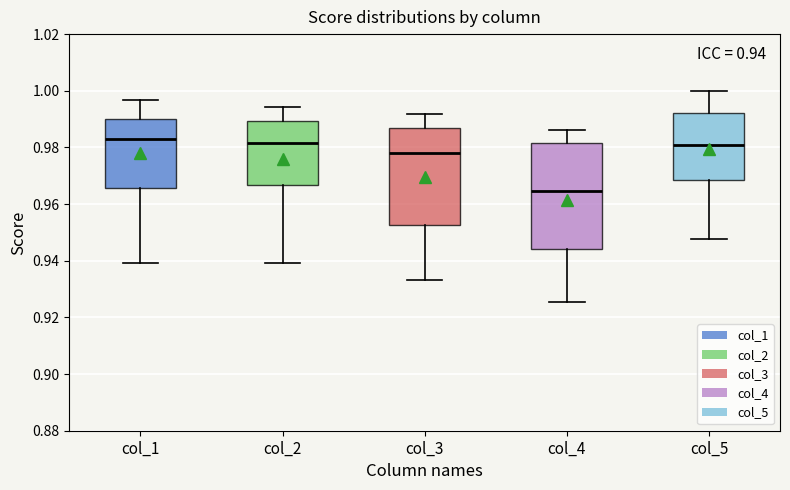

Comparing the boxes themselves (not the whiskers), which one is the tallest?

col_4